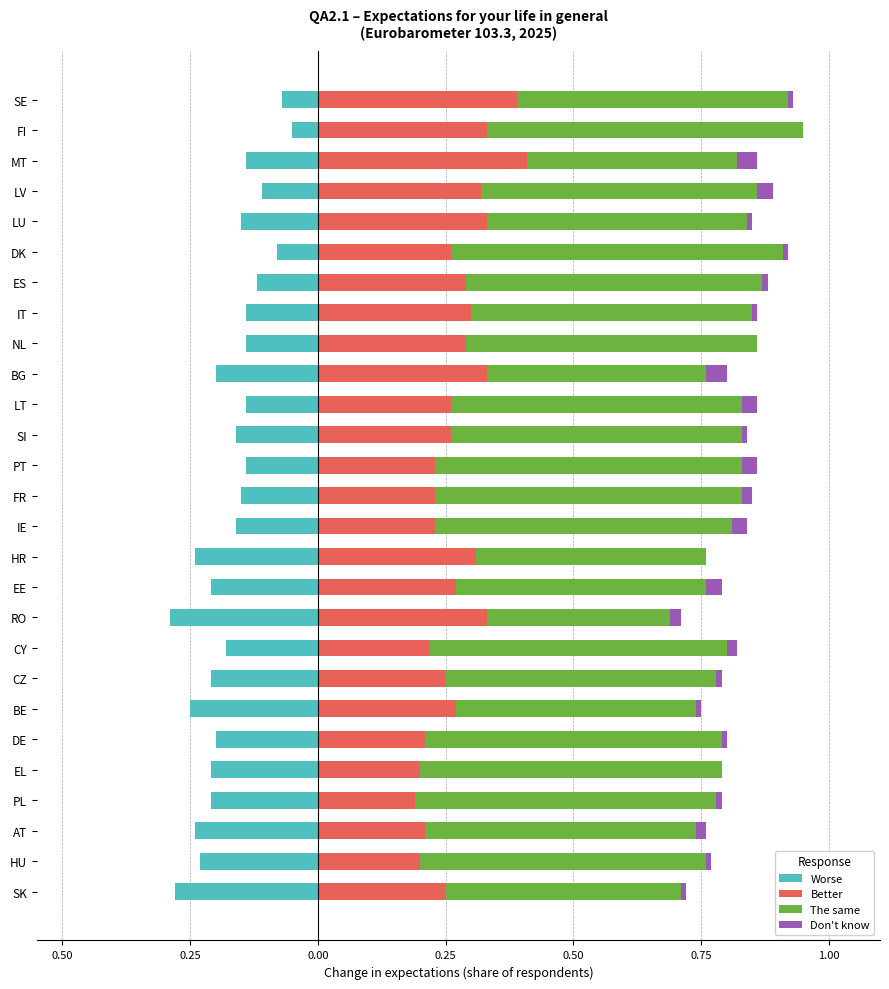

Reading right to left, what are all the values shown in this chart?

Worse: -0.1	-0.1	-0.1	-0.1	-0.1	-0.1	-0.1	-0.1	-0.1	-0.2	-0.1	-0.2	-0.1	-0.1	-0.2	-0.2	-0.2	-0.3	-0.2	-0.2	-0.2	-0.2	-0.2	-0.2	-0.2	-0.2	-0.3
Better: 0.4	0.3	0.4	0.3	0.3	0.3	0.3	0.3	0.3	0.3	0.3	0.3	0.2	0.2	0.2	0.3	0.3	0.3	0.2	0.2	0.3	0.2	0.2	0.2	0.2	0.2	0.2
The same: 0.5	0.6	0.4	0.5	0.5	0.7	0.6	0.6	0.6	0.4	0.6	0.6	0.6	0.6	0.6	0.4	0.5	0.4	0.6	0.5	0.5	0.6	0.6	0.6	0.5	0.6	0.5
Don't know: 0.0	0.0	0.0	0.0	0.0	0.0	0.0	0.0	0.0	0.0	0.0	0.0	0.0	0.0	0.0	0.0	0.0	0.0	0.0	0.0	0.0	0.0	0.0	0.0	0.0	0.0	0.0